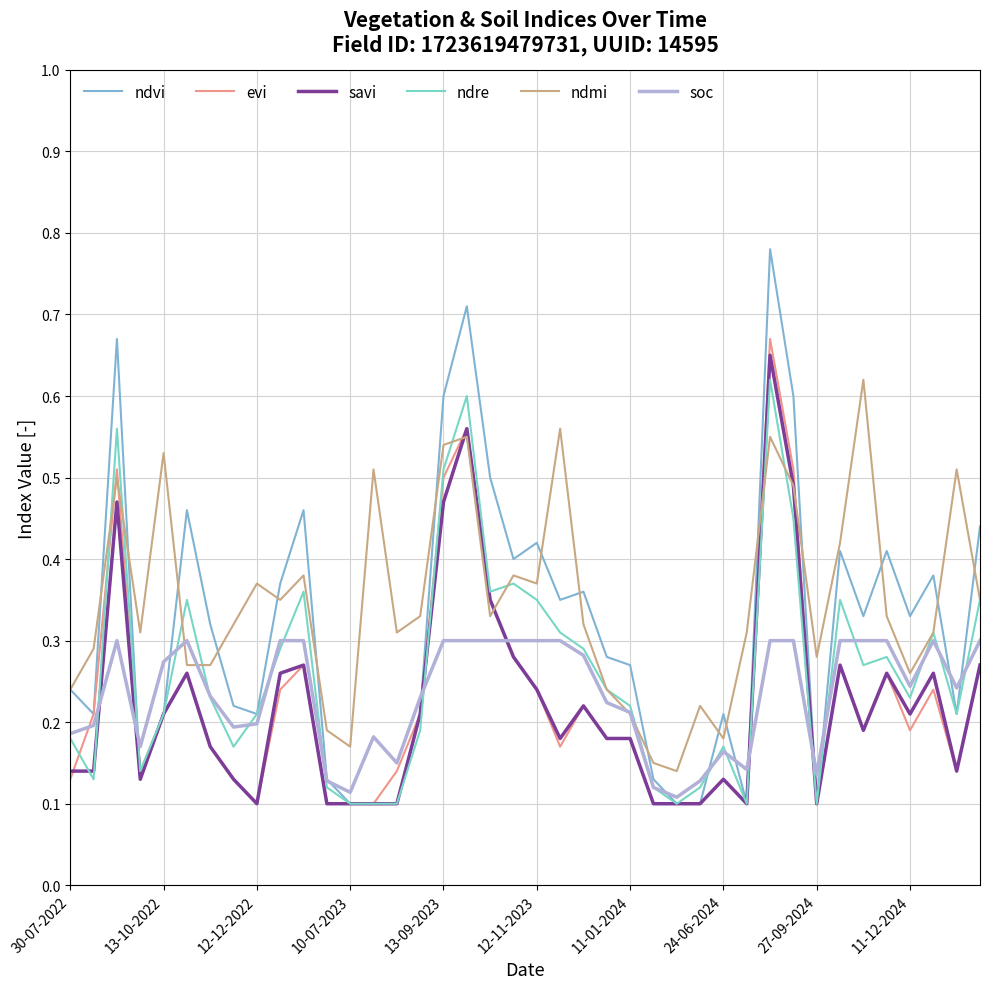

How many intersections are there between ndmi and ndre?

9